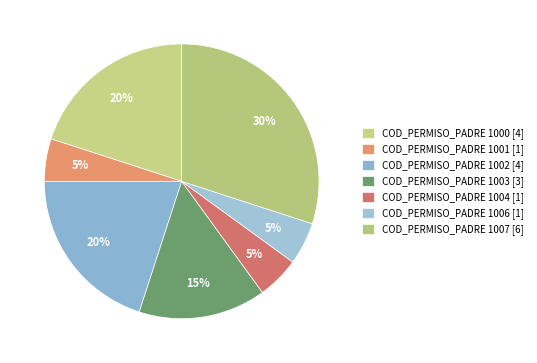

Count the number of slices in the pie.

7